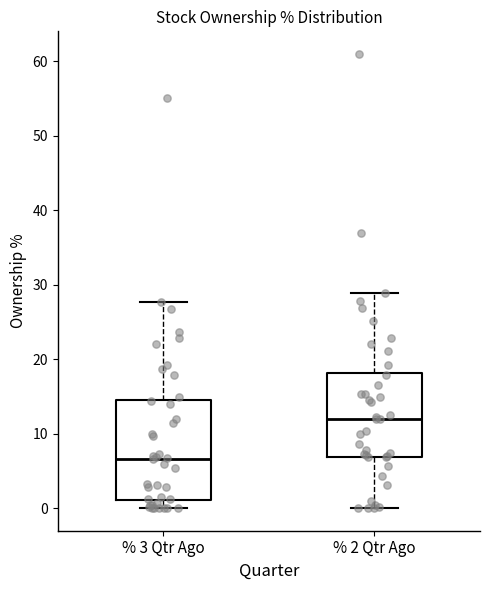

Where is the upper edge of the box for % 3 Qtr Ago on the y-axis? The values are not printed on the chart, so give them approximately, as read against the axis.

15